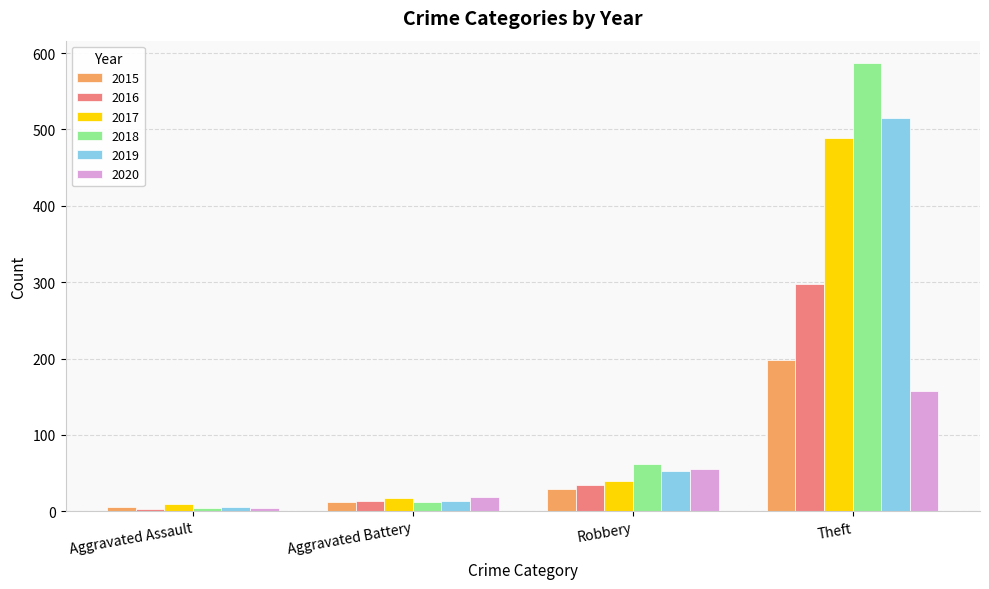

Rank the series by their maximum value, from highest to lowest.

2018, 2019, 2017, 2016, 2015, 2020